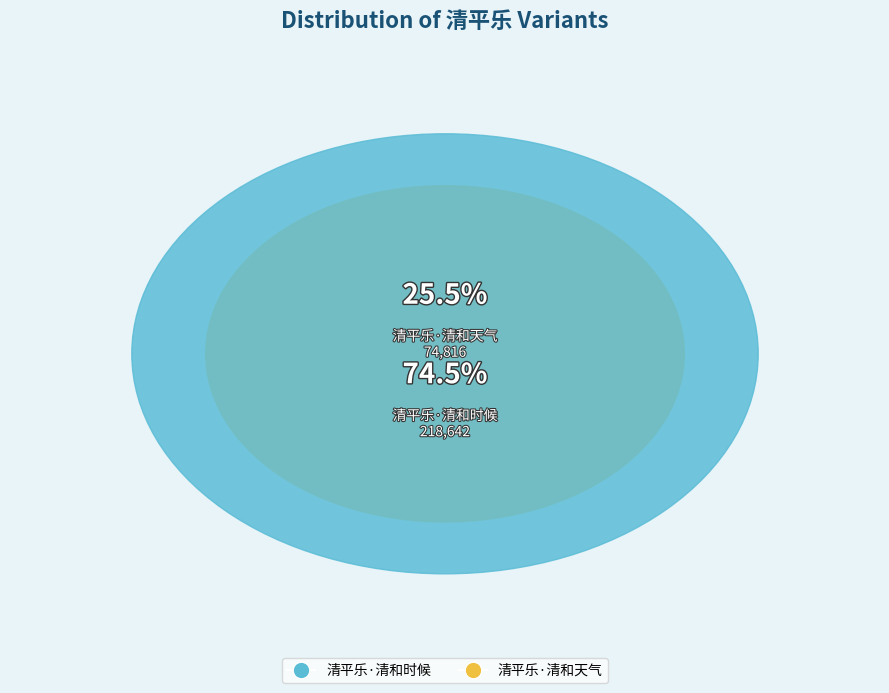

Rank the categories by value from highest to lowest.

清平乐·清和时候, 清平乐·清和天气